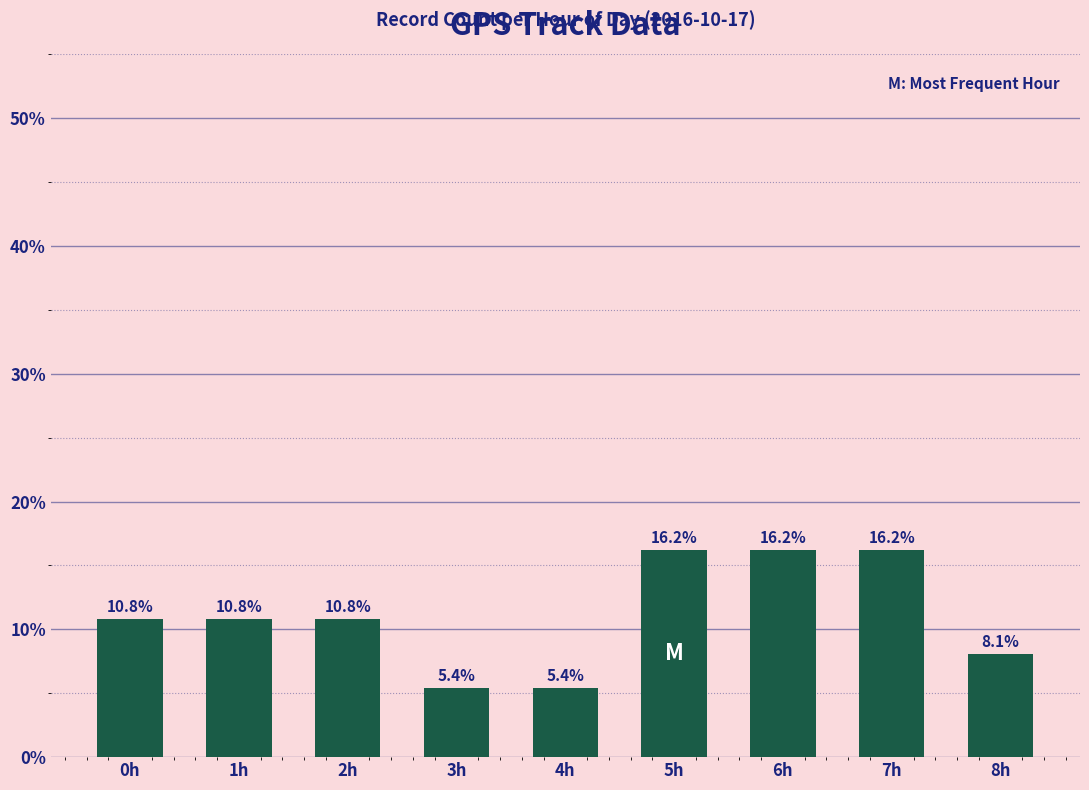

What is the value of the 9th bar from the left?

8.1